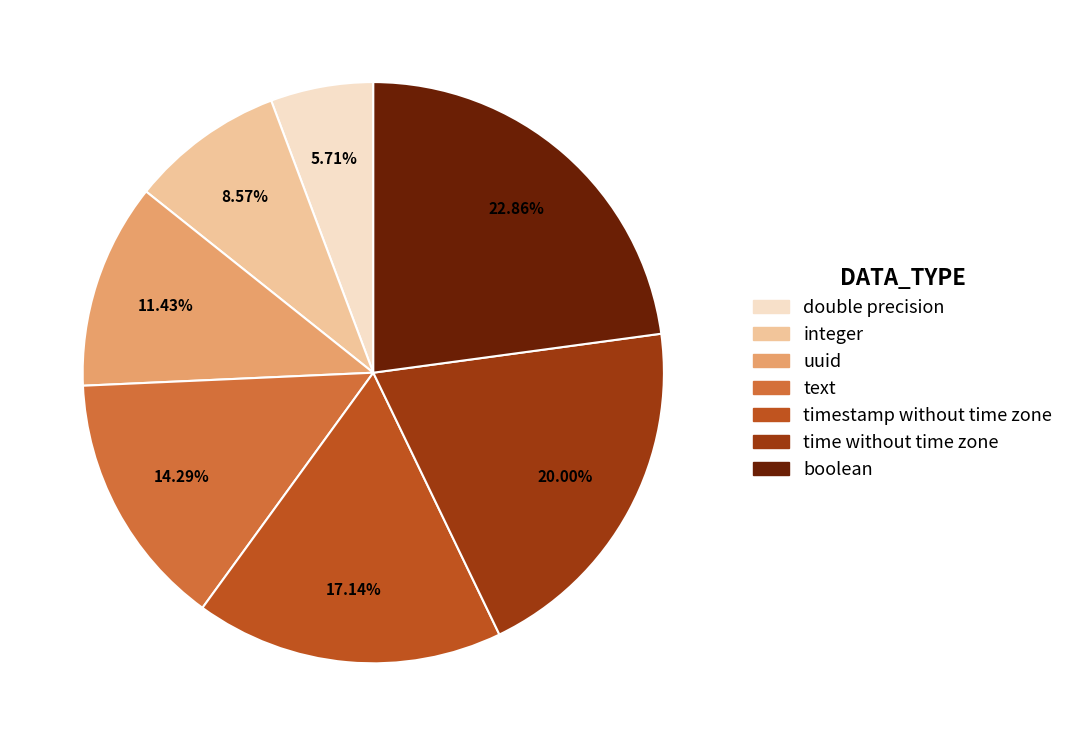

To the nearest percent, what is the difference between the text and timestamp without time zone slice percentages?

3%